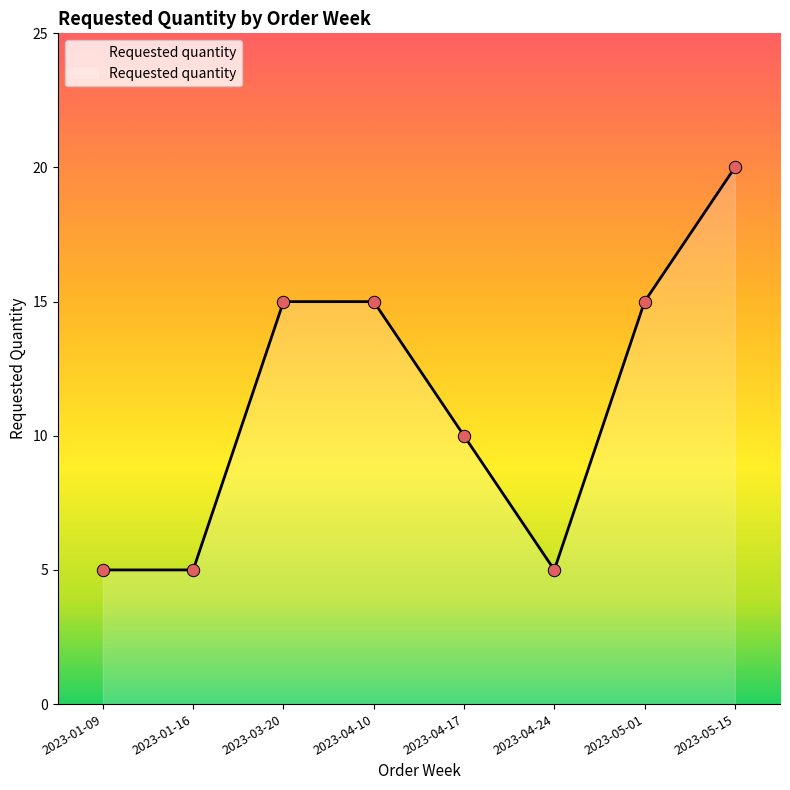

What is the change in value from 2023-01-16 to 2023-05-01?

+10